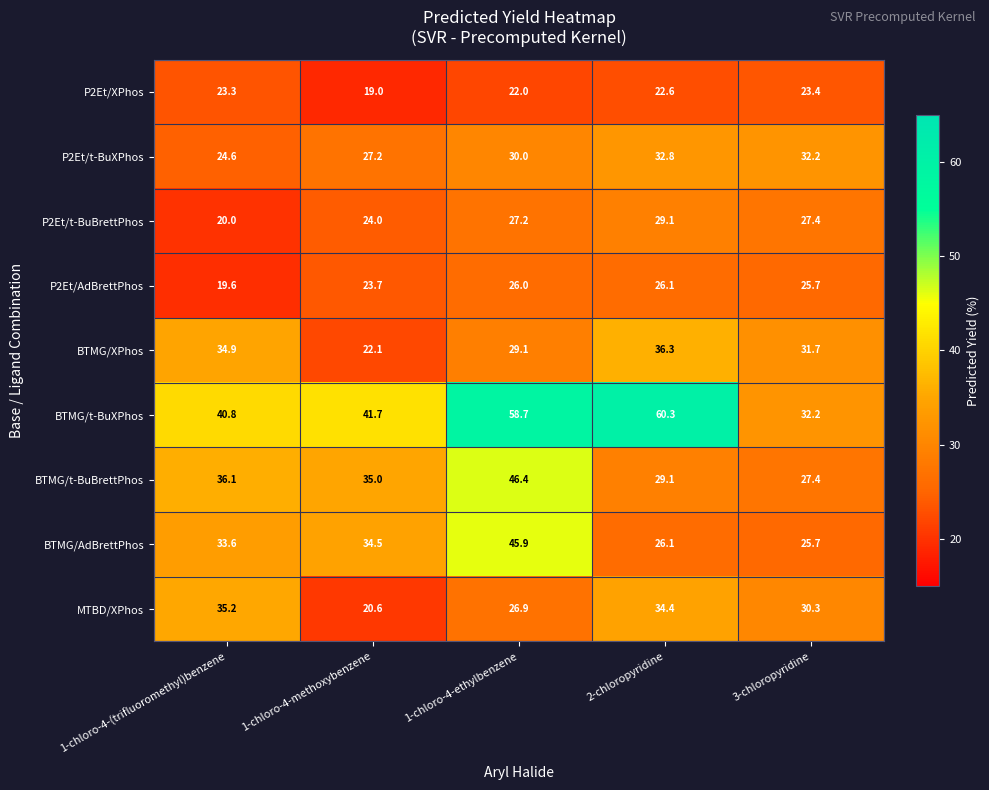

Which series changed the most between 1-chloro-4-methoxybenzene and 2-chloropyridine?

BTMG/t-BuXPhos